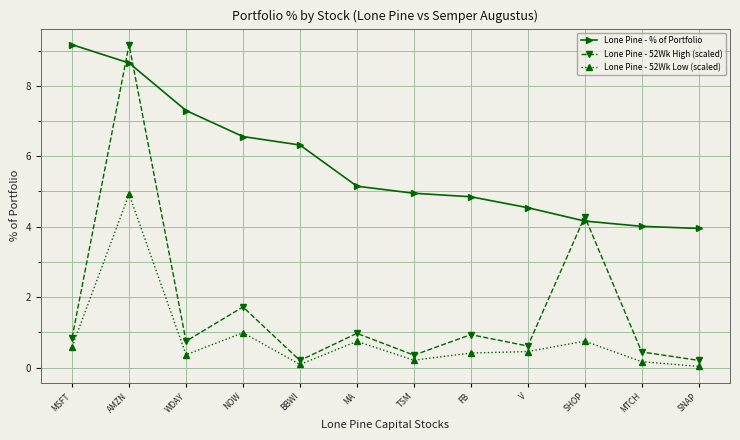

True or false: Lone Pine - % of Portfolio has more than 2 interior local peaks.

False